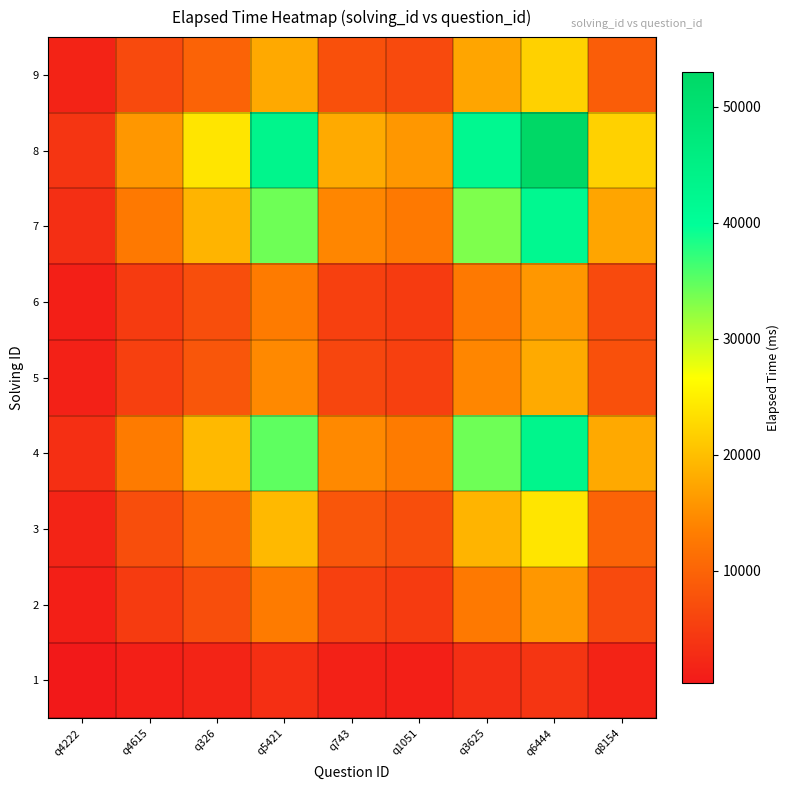

What is the greatest value displayed?

53000.0